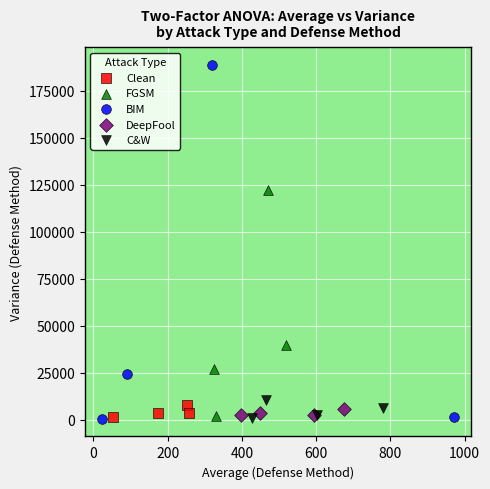

Which series has the widest spread of Y values?

BIM